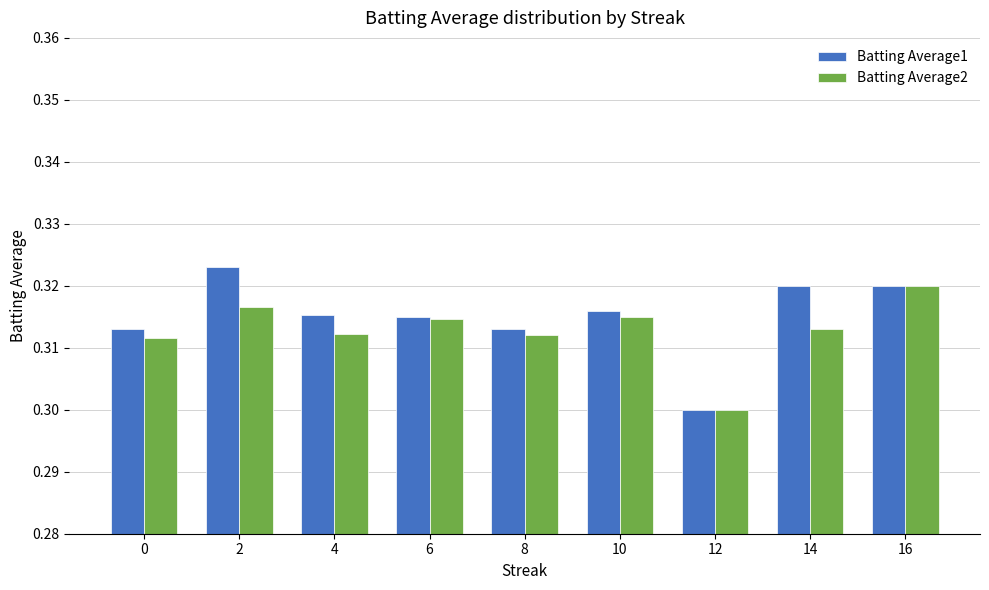

At which label is Batting Average1 closest to 0?

12